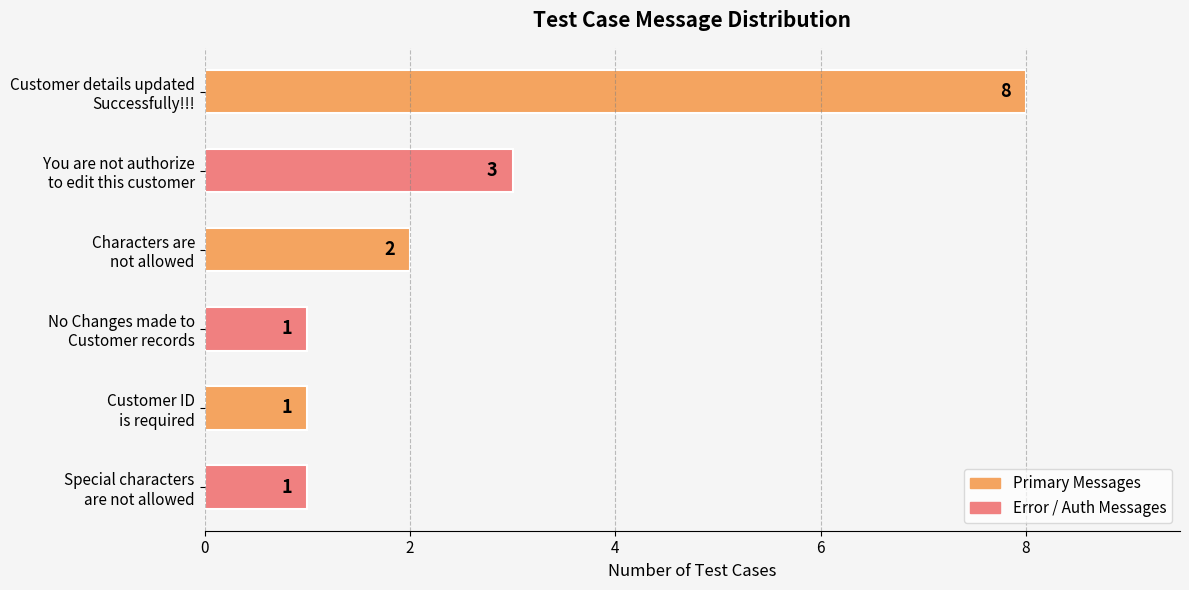

What is the maximum value shown in the chart?

8